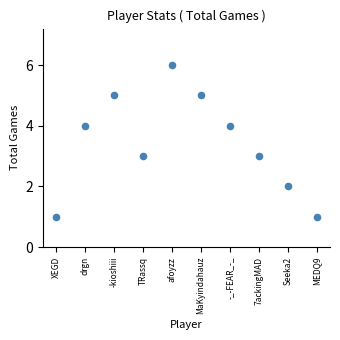

What is the average Y value?

3